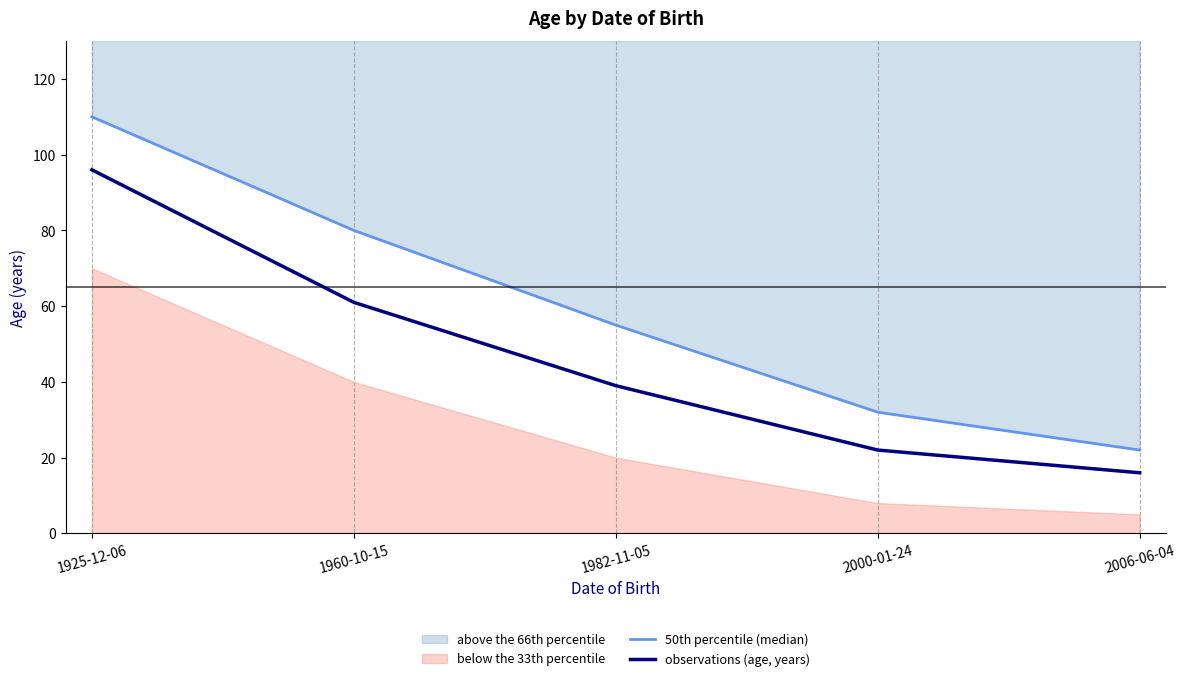

List the series in order of their overall mean, lowest first.

observations (age, years), 50th percentile (median)